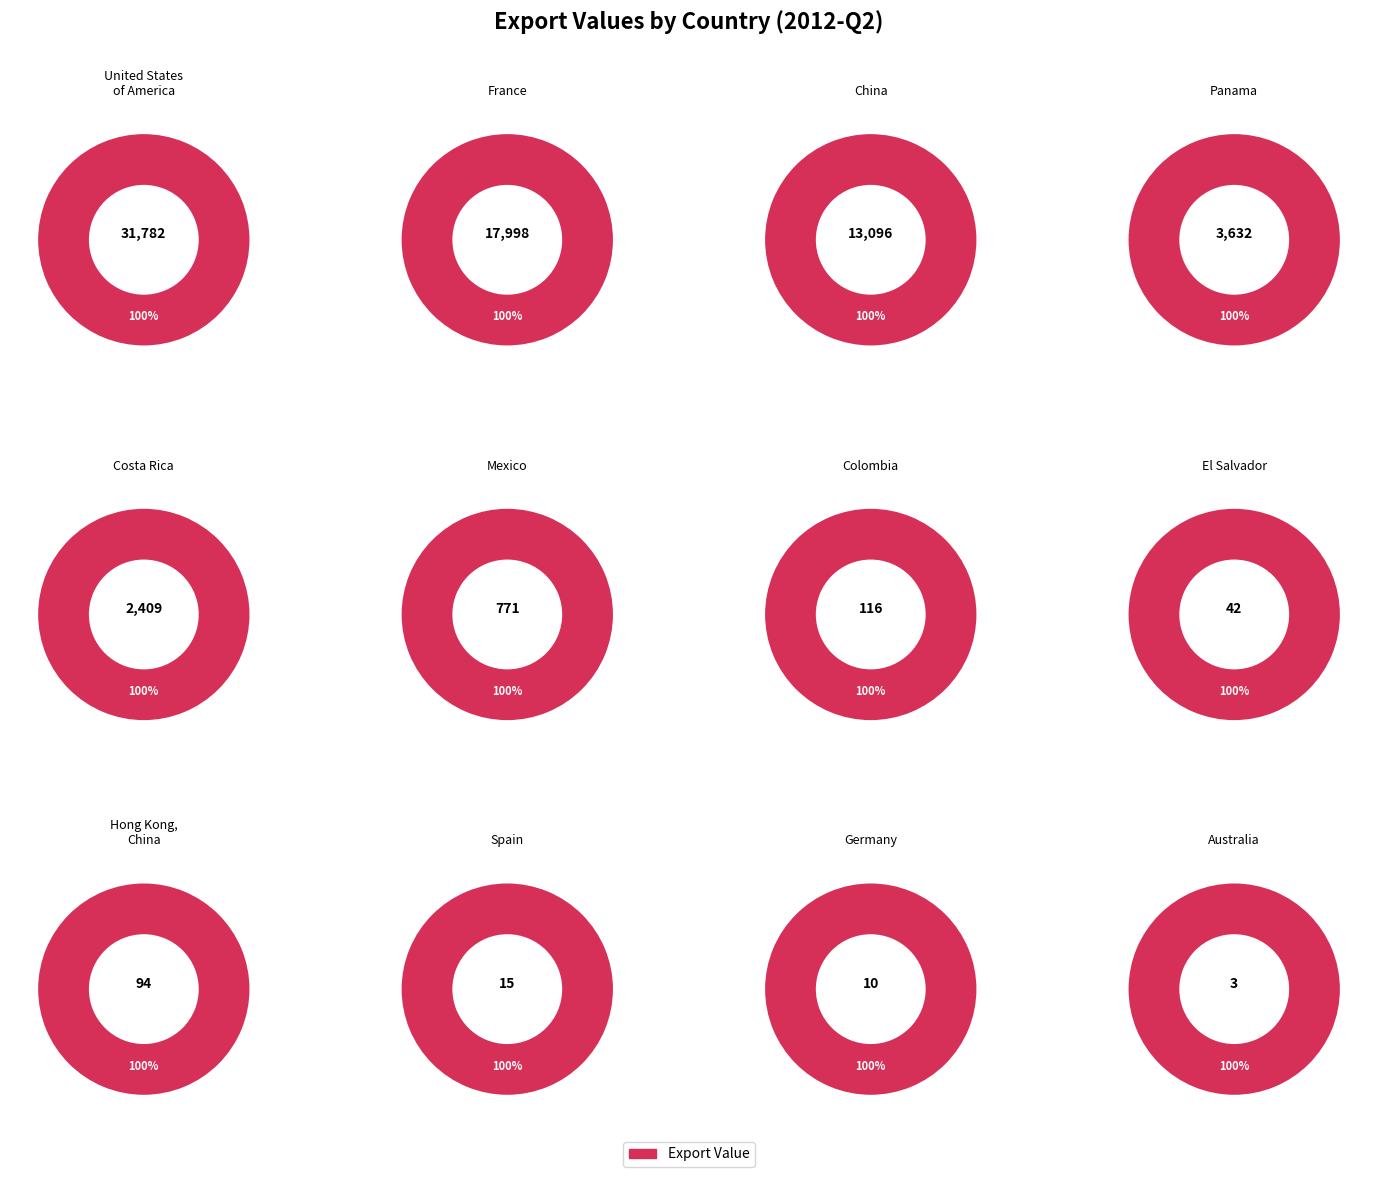

What is the ratio of the value at Mexico to the value at El Salvador?

18.4